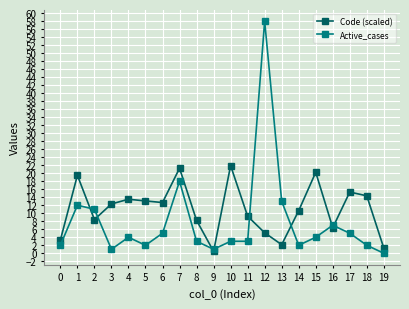

True or false: Code (scaled) has a value of 35.3 at 7.

False